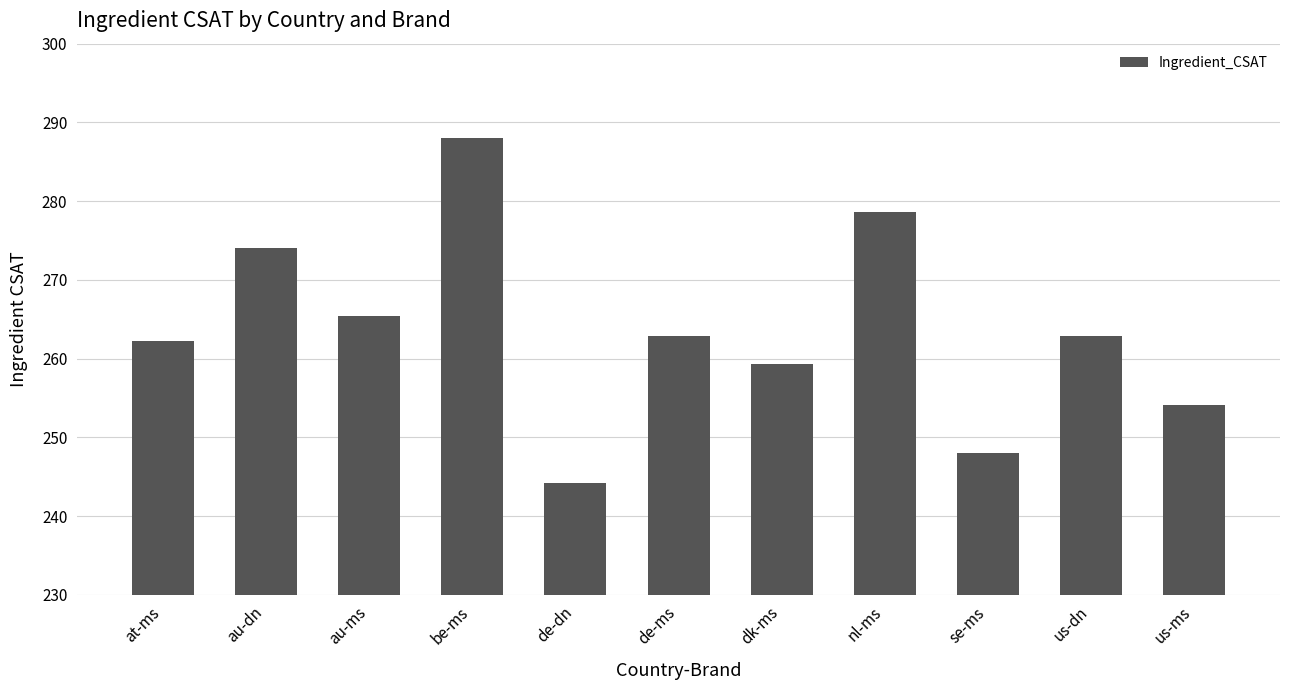

True or false: the data shows 374.6 at be-ms.

False